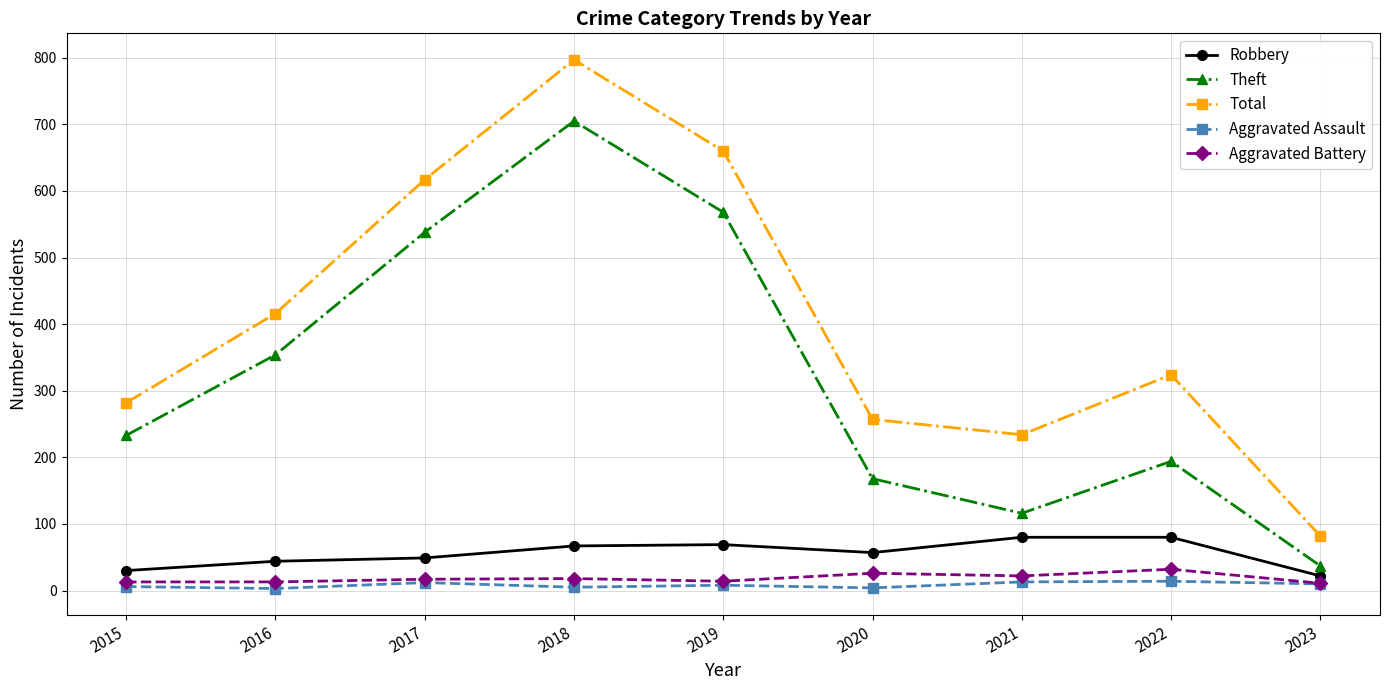

True or false: Total has more than 0 interior local peaks.

True